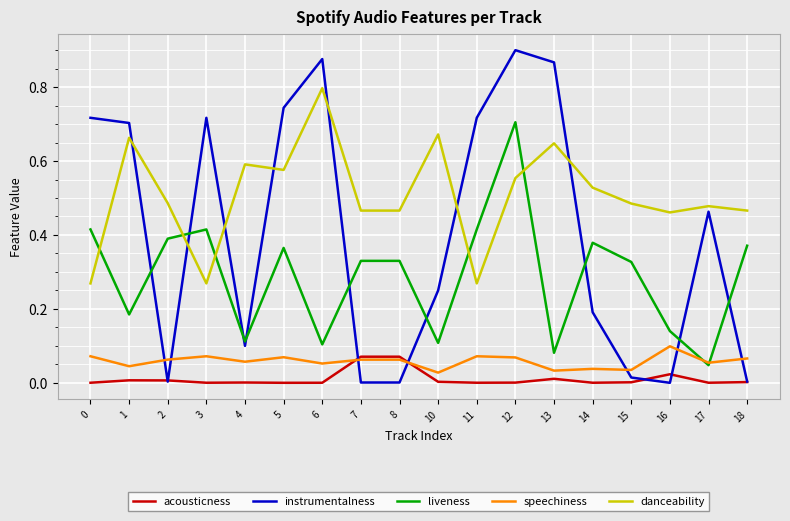

At which category does speechiness reach its first local peak?

3